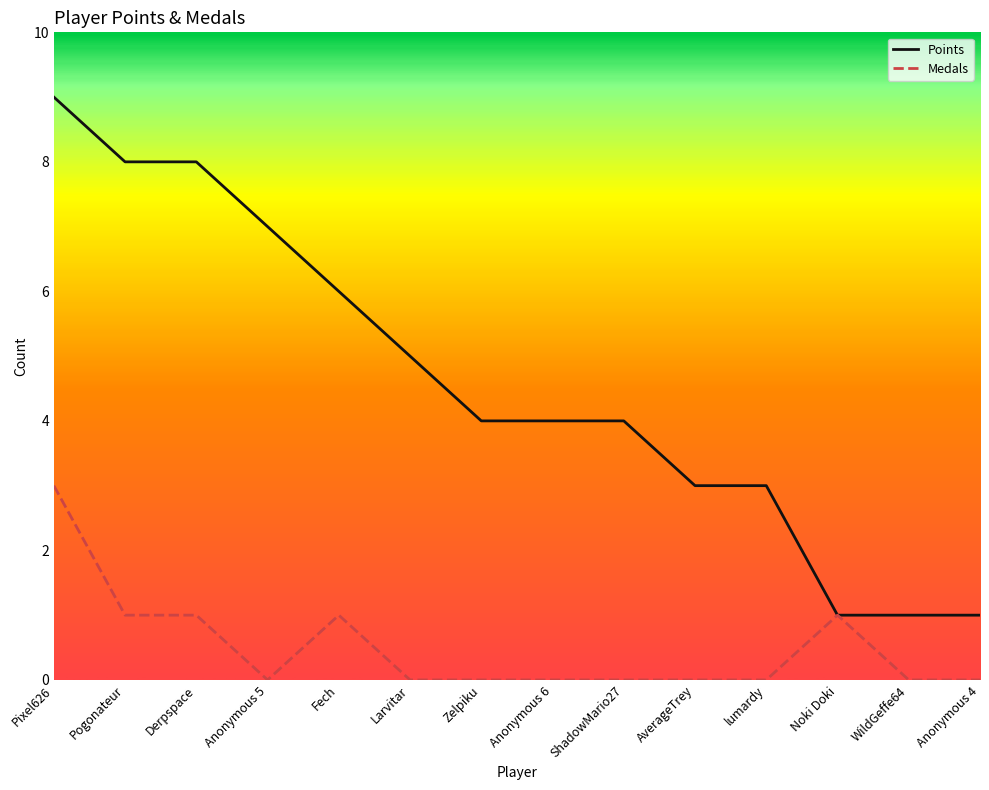

Reading left to right, extract all data points from this chart.

Points: Pixel626=9	Pogonateur=8	Derpspace=8	Anonymous 5=7	Fech=6	Larvitar=5	Zelpiku=4	Anonymous 6=4	ShadowMario27=4	AverageTrey=3	lumardy=3	Noki Doki=1	WildGeffe64=1	Anonymous 4=1
Medals: Pixel626=3	Pogonateur=1	Derpspace=1	Anonymous 5=0	Fech=1	Larvitar=0	Zelpiku=0	Anonymous 6=0	ShadowMario27=0	AverageTrey=0	lumardy=0	Noki Doki=1	WildGeffe64=0	Anonymous 4=0